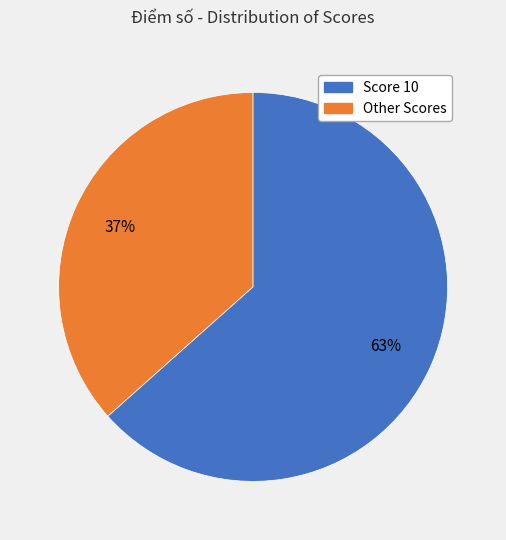

Does any single category account for the majority?

Yes